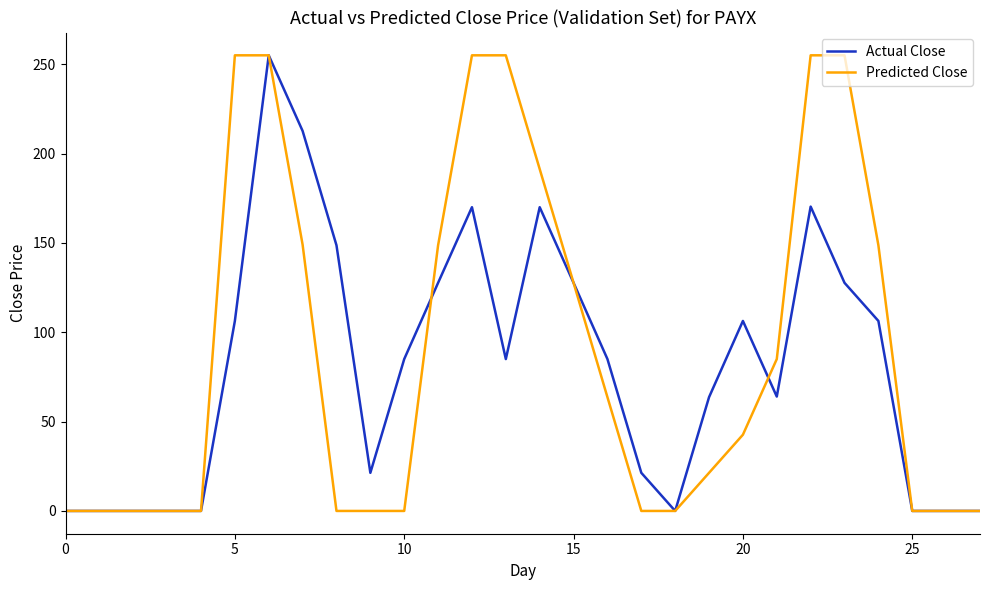

What is the maximum value shown in the chart?

255.0